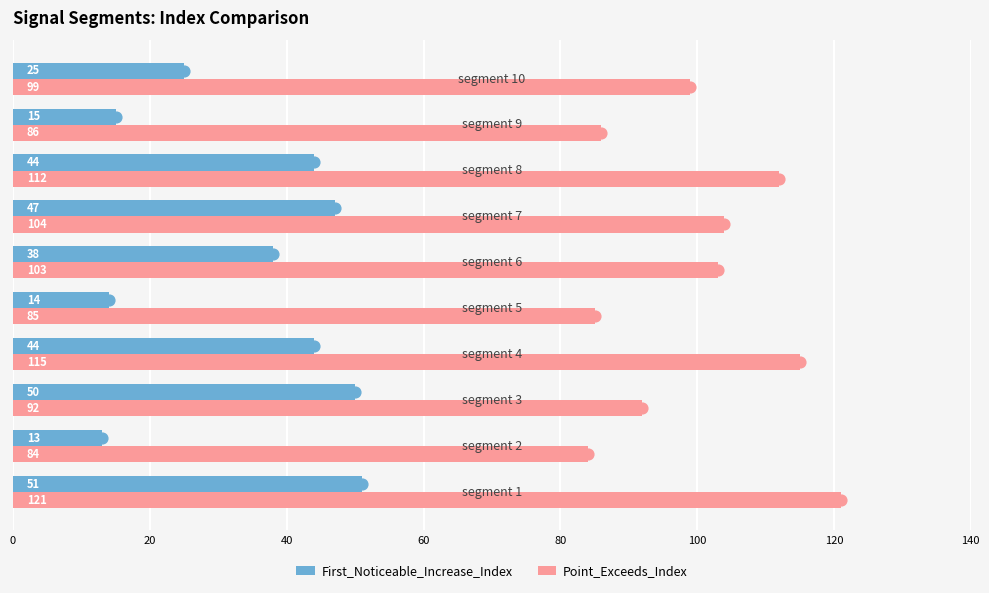

Which series has the largest Y range (max minus min)?

First_Noticeable_Increase_Index